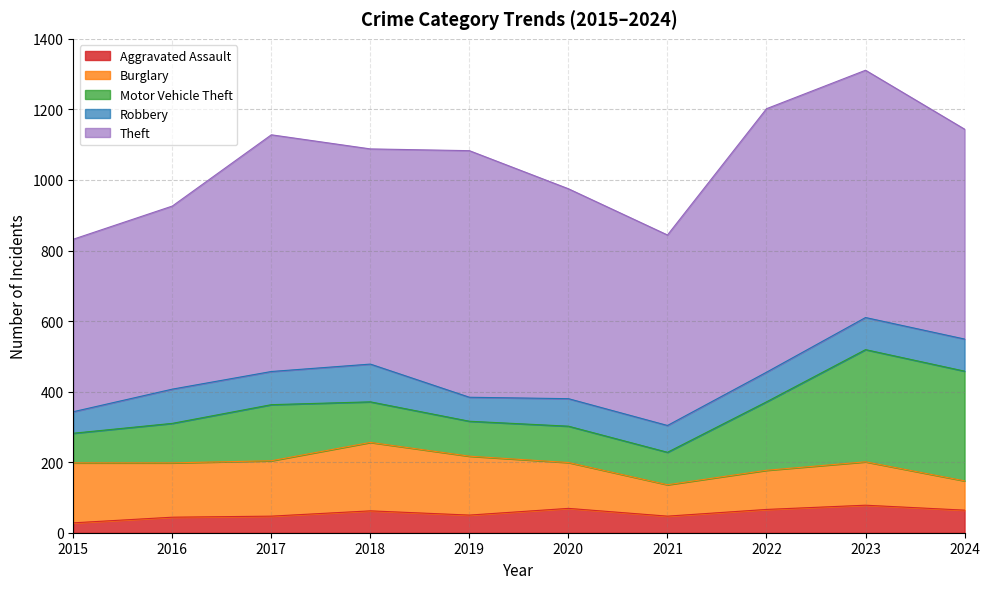

What is the minimum value shown in the chart?

28